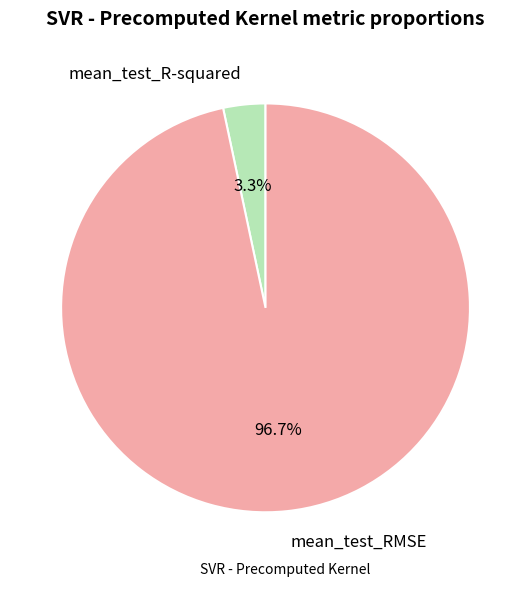

Does any single category account for the majority?

Yes